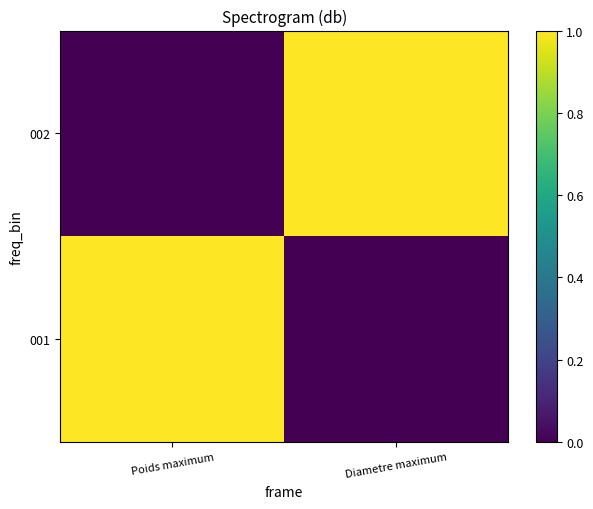

Reading left to right, what are all the values shown in this chart?

001: Poids maximum=1	Diametre maximum=0
002: Poids maximum=0	Diametre maximum=1